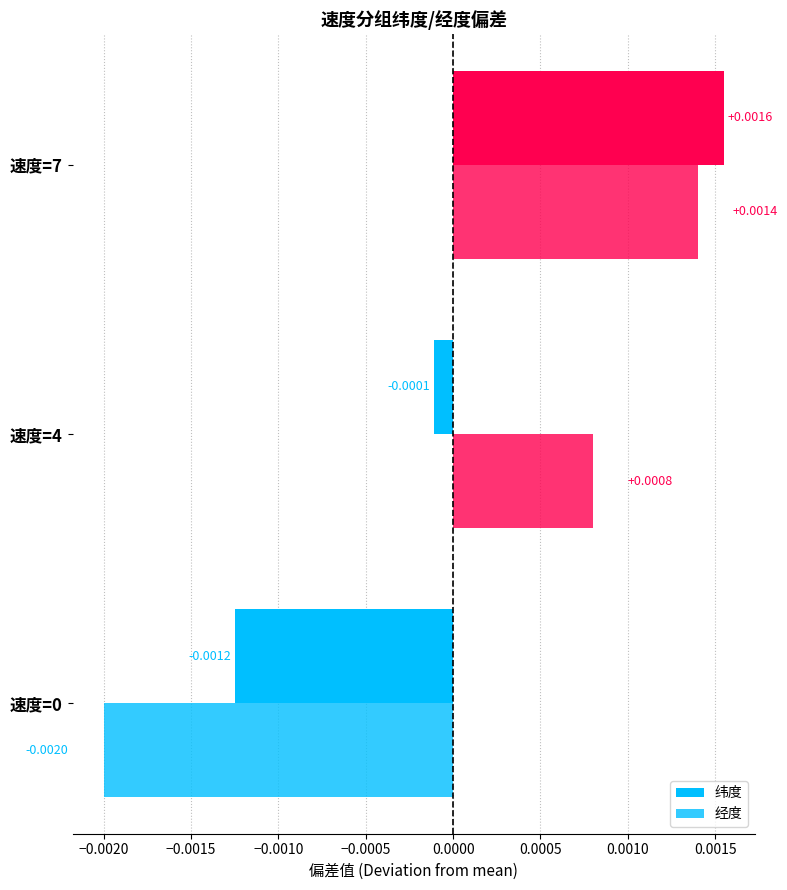

How many negative values does the 经度 series have?

1